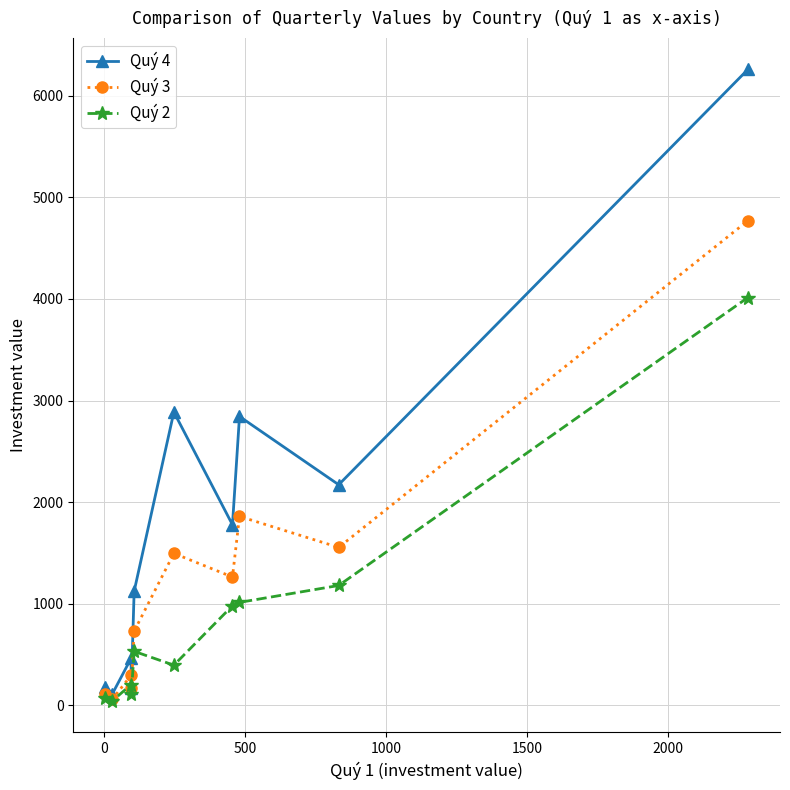

What is the sum of all Quý 4 values?

17986.8